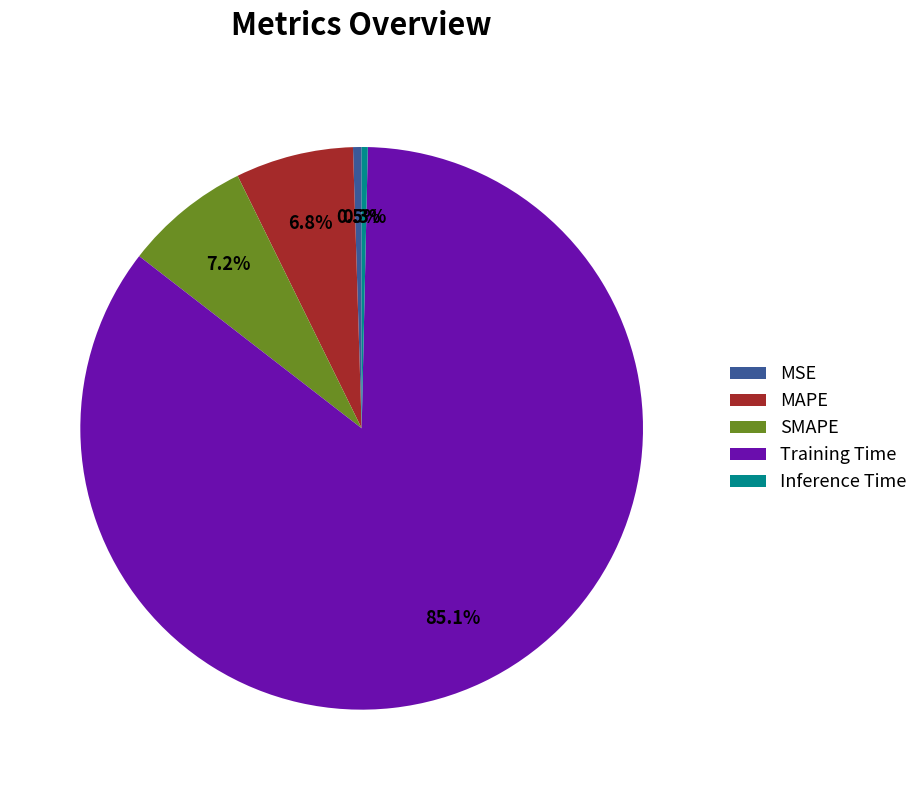

Count the number of slices in the pie.

5